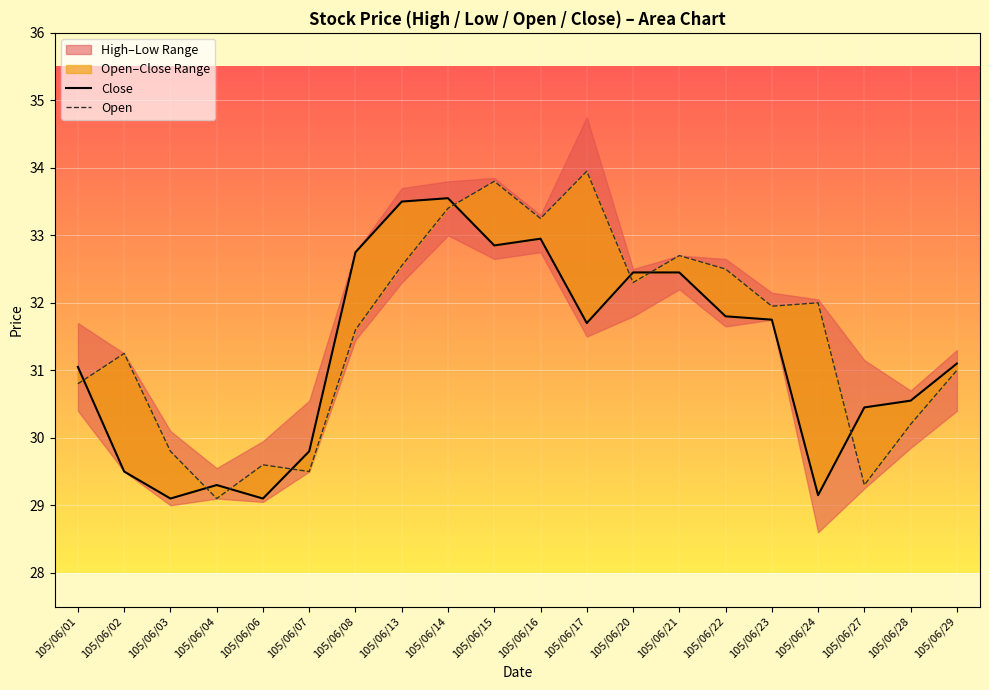

Reading left to right, extract all data points from this chart.

Close: 31.1	29.5	29.1	29.3	29.1	29.8	32.8	33.5	33.5	32.9	33.0	31.7	32.5	32.5	31.8	31.8	29.1	30.4	30.6	31.1
Open: 30.8	31.2	29.8	29.1	29.6	29.5	31.6	32.5	33.4	33.8	33.2	34.0	32.3	32.7	32.5	31.9	32.0	29.3	30.2	31.0